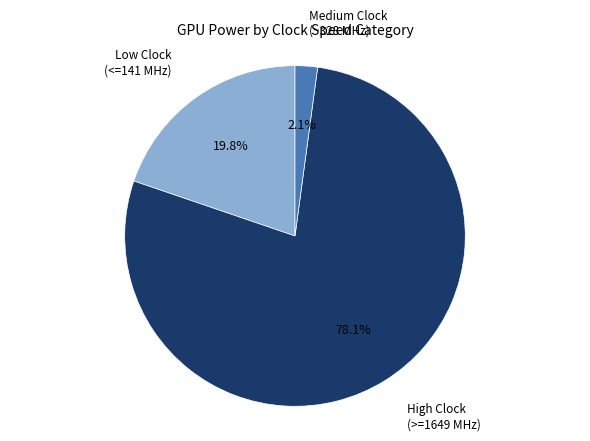

Does any single category account for the majority?

Yes